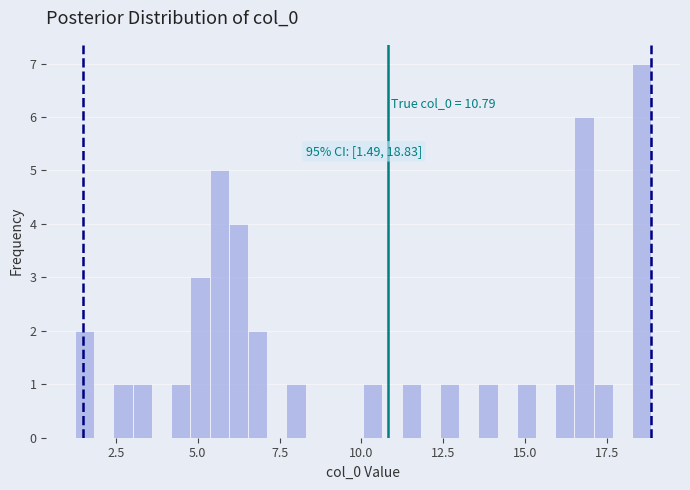

Read against the x-axis, roughly where is the centre of the tallest bar?

18.5